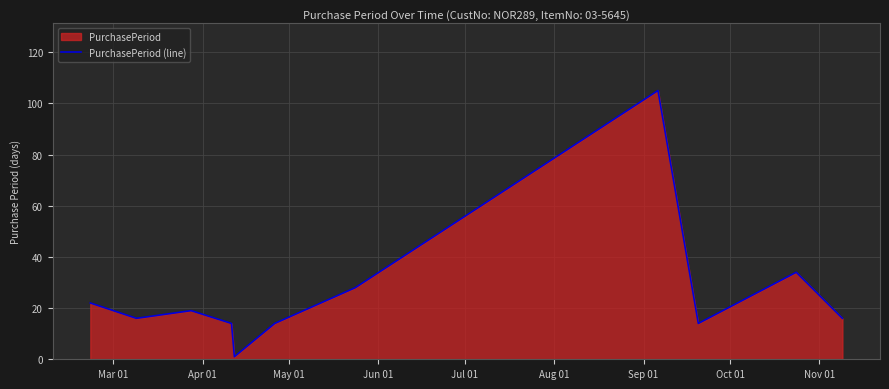

Reading right to left, transcribe all the data shown in this chart.

16	34	14	105	28	14	1	14	19	16	22